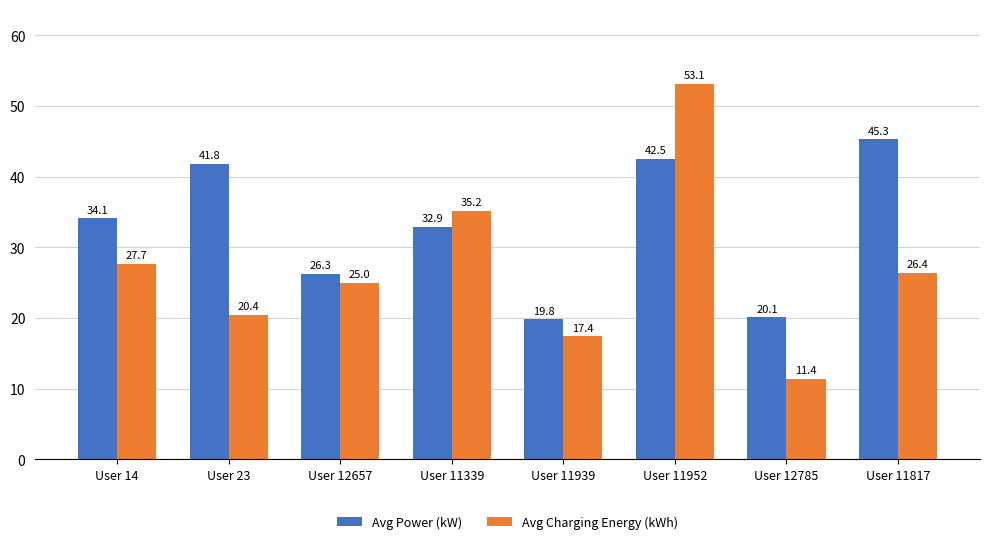

Reading right to left, what are all the values shown in this chart?

Avg Power (kW): User 11817=45.3	User 12785=20.1	User 11952=42.5	User 11939=19.8	User 11339=32.9	User 12657=26.3	User 23=41.8	User 14=34.1
Avg Charging Energy (kWh): User 11817=26.4	User 12785=11.4	User 11952=53.1	User 11939=17.4	User 11339=35.2	User 12657=25.0	User 23=20.4	User 14=27.7